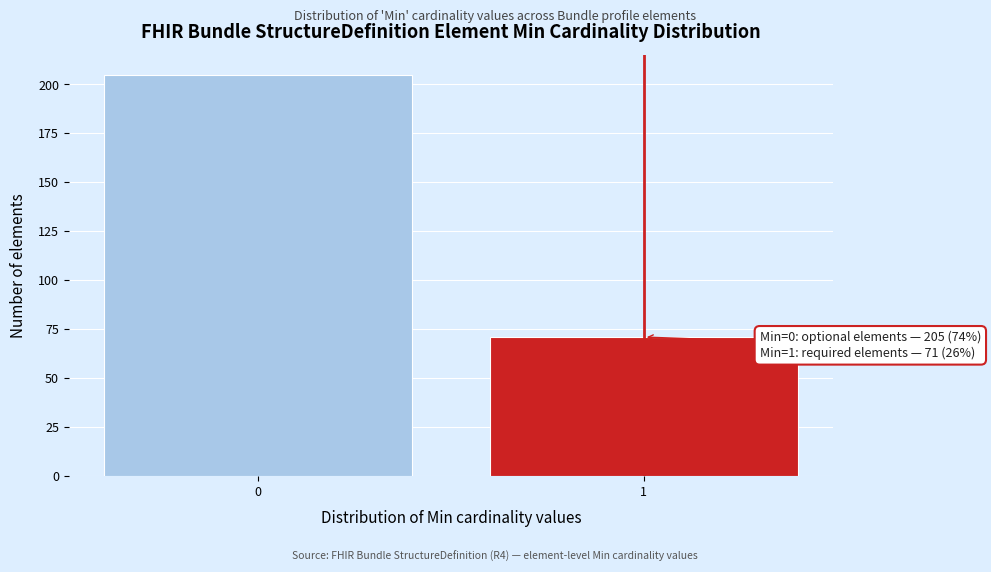

Reading left to right, extract all data points from this chart.

0=205	1=71